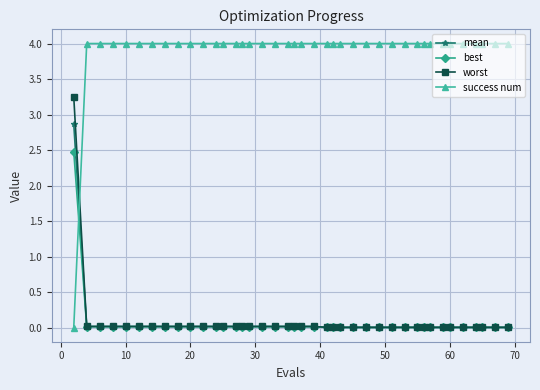

List the series in order of their peak value, highest first.

success num, worst, mean, best